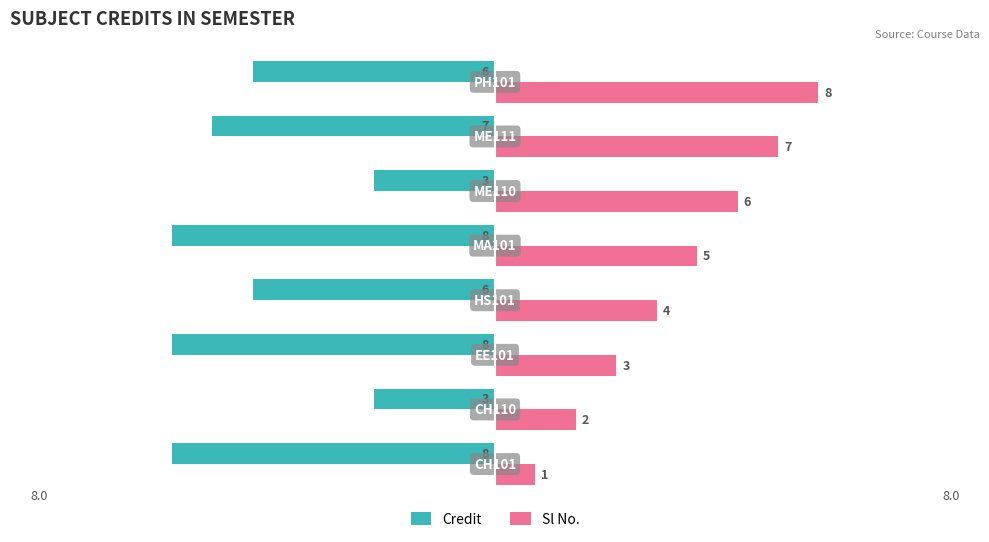

Which series has the widest spread of values?

Sl No.